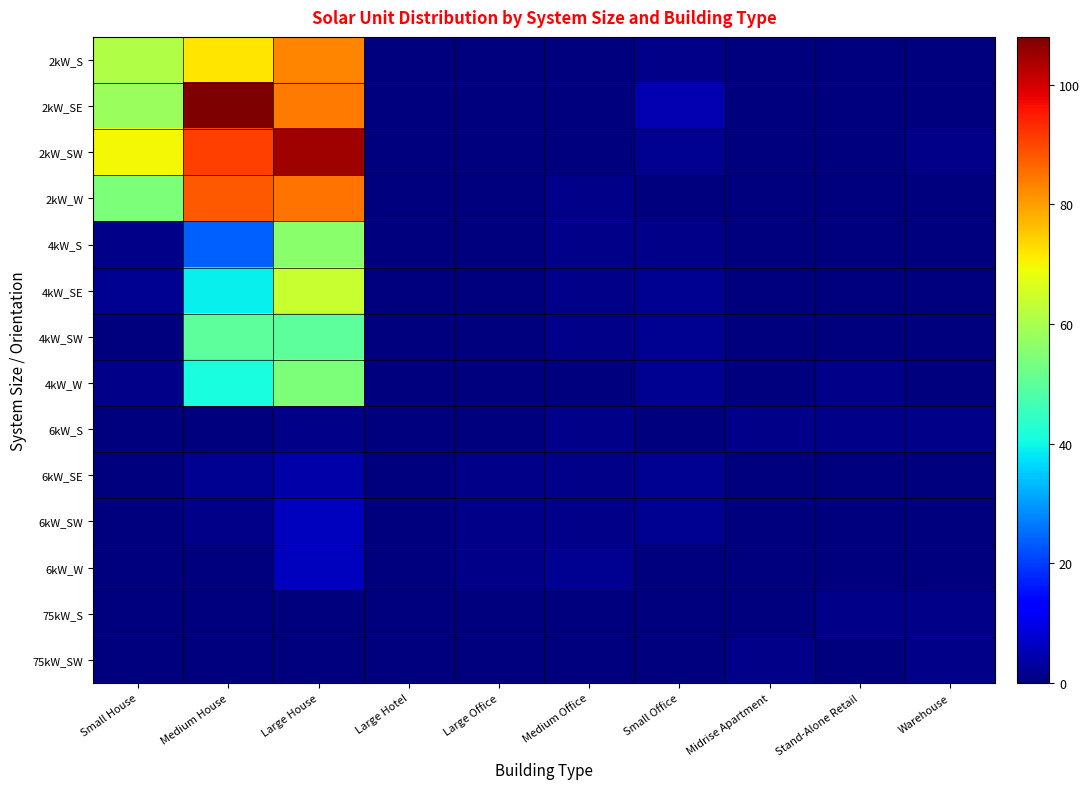

Which series has the largest total across all categories?

2kW_SW